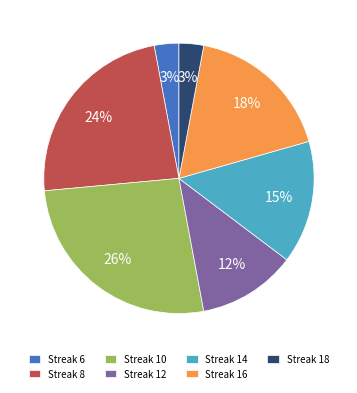

Is there any slice that represents more than half of the pie?

No